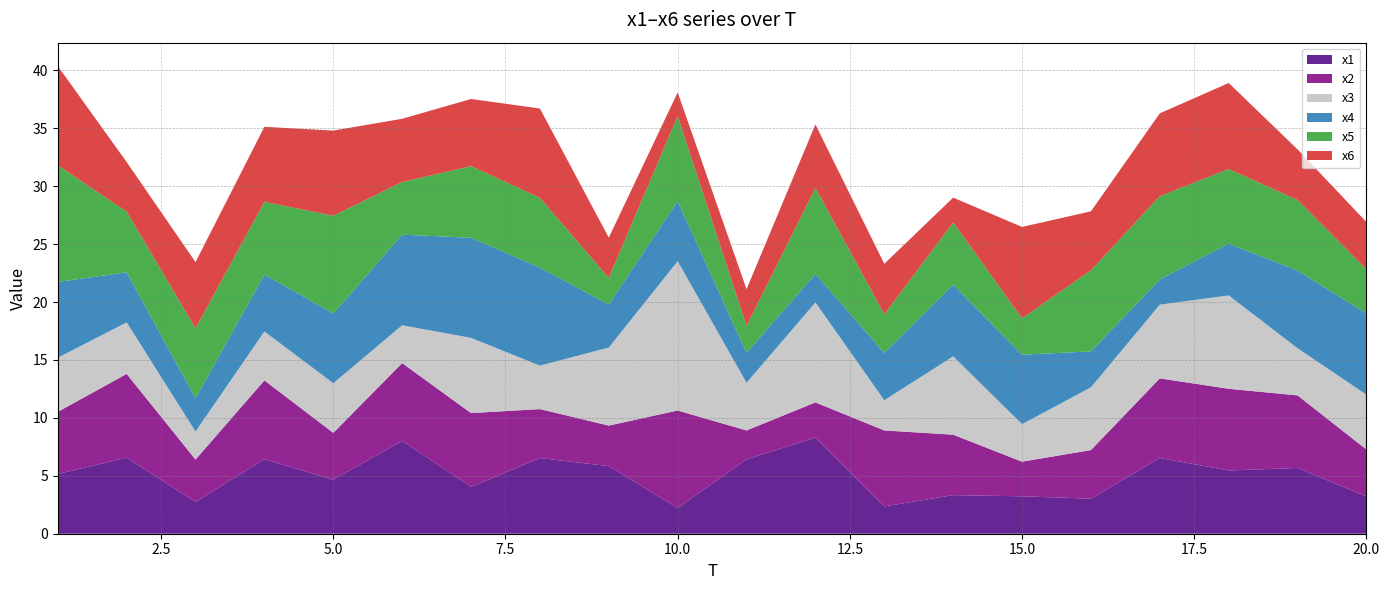

Reading left to right, extract all data points from this chart.

x1: 1=5.2	2=6.6	3=2.7	4=6.4	5=4.7	6=8.0	7=4.0	8=6.5	9=5.8	10=2.2	11=6.4	12=8.3	13=2.4	14=3.3	15=3.2	16=3.0	17=6.5	18=5.5	19=5.7	20=3.2
x2: 1=5.4	2=7.2	3=3.7	4=6.8	5=4.0	6=6.7	7=6.4	8=4.2	9=3.5	10=8.4	11=2.5	12=3.0	13=6.6	14=5.2	15=3.0	16=4.2	17=6.9	18=7.1	19=6.3	20=4.0
x3: 1=4.7	2=4.4	3=2.4	4=4.2	5=4.3	6=3.3	7=6.5	8=3.8	9=6.7	10=12.9	11=4.1	12=8.6	13=2.6	14=6.8	15=3.2	16=5.4	17=6.4	18=8.1	19=4.1	20=4.7
x4: 1=6.5	2=4.3	3=2.9	4=4.9	5=6.0	6=7.8	7=8.6	8=8.5	9=3.7	10=5.2	11=2.6	12=2.5	13=4.1	14=6.2	15=6.0	16=3.1	17=2.2	18=4.5	19=6.7	20=7.0
x5: 1=10.1	2=5.2	3=6.0	4=6.3	5=8.4	6=4.5	7=6.2	8=6.0	9=2.3	10=7.3	11=2.3	12=7.4	13=3.3	14=5.4	15=3.1	16=7.0	17=7.2	18=6.4	19=6.1	20=3.8
x6: 1=8.6	2=4.3	3=5.7	4=6.5	5=7.3	6=5.5	7=5.8	8=7.7	9=3.5	10=2.0	11=3.2	12=5.5	13=4.4	14=2.1	15=7.9	16=5.1	17=7.1	18=7.4	19=4.4	20=4.1